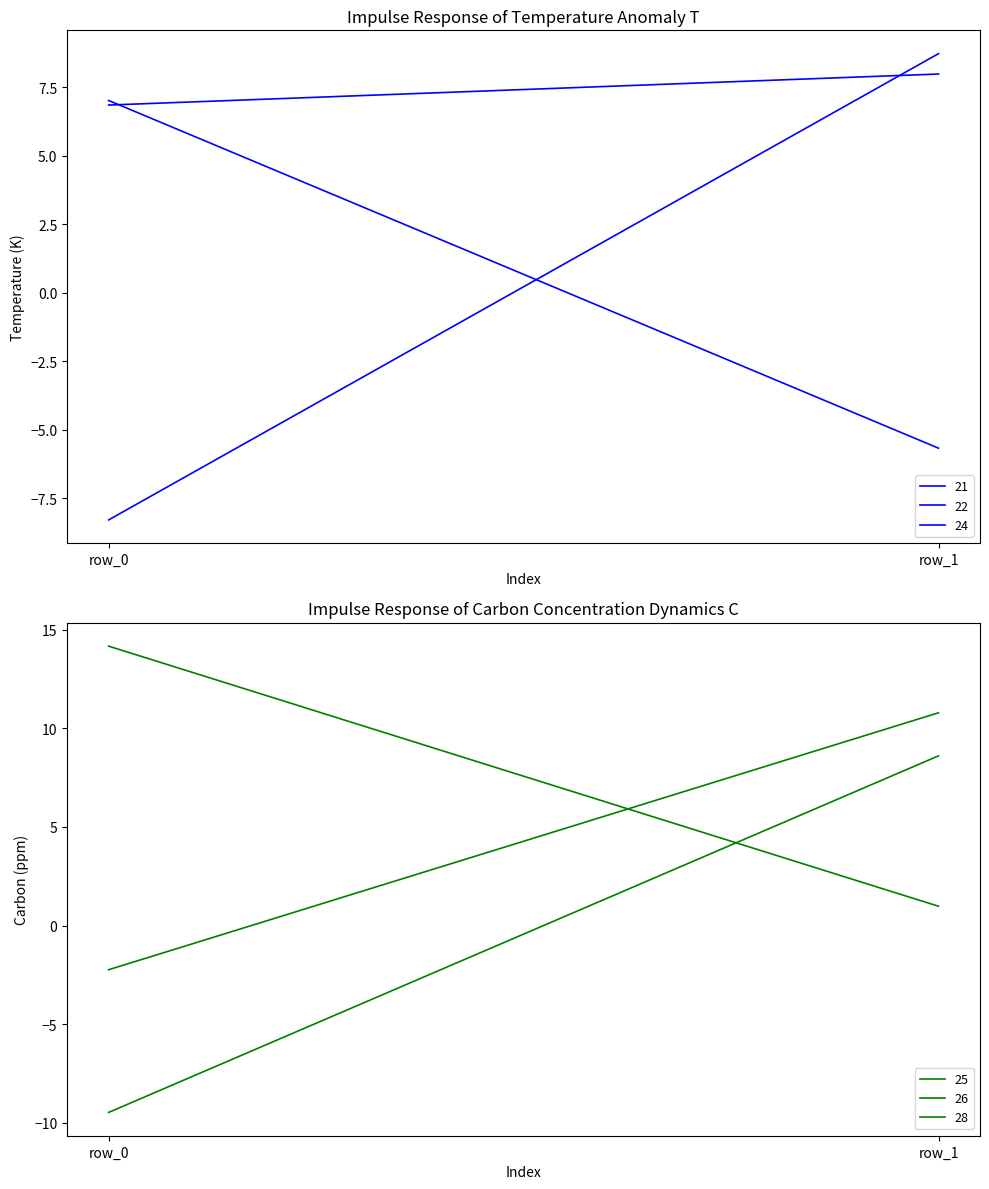

List the labels in order of 21 value, smallest first.

row_0, row_1